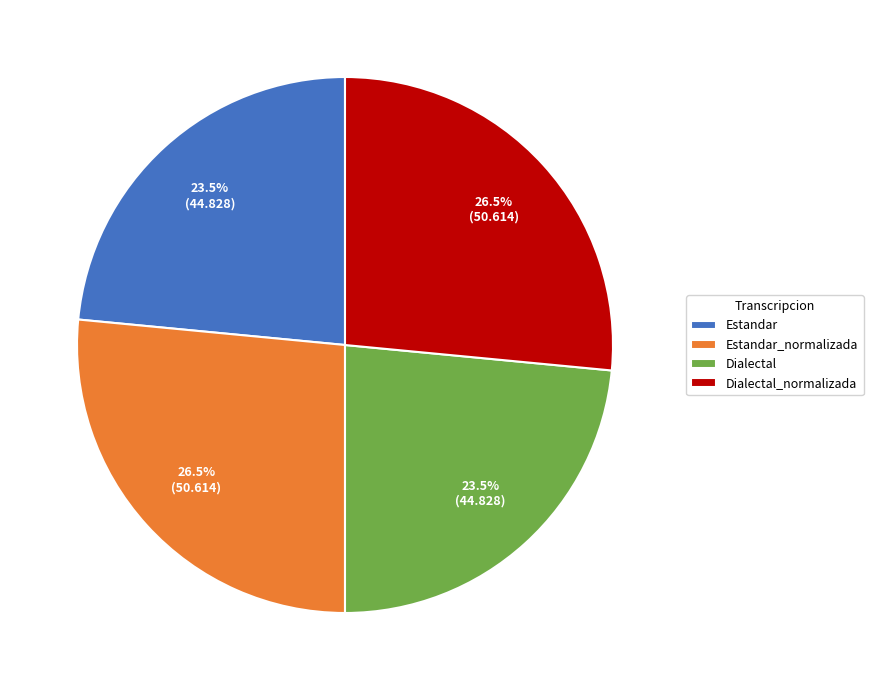

Is Estandar the majority of the pie?

No